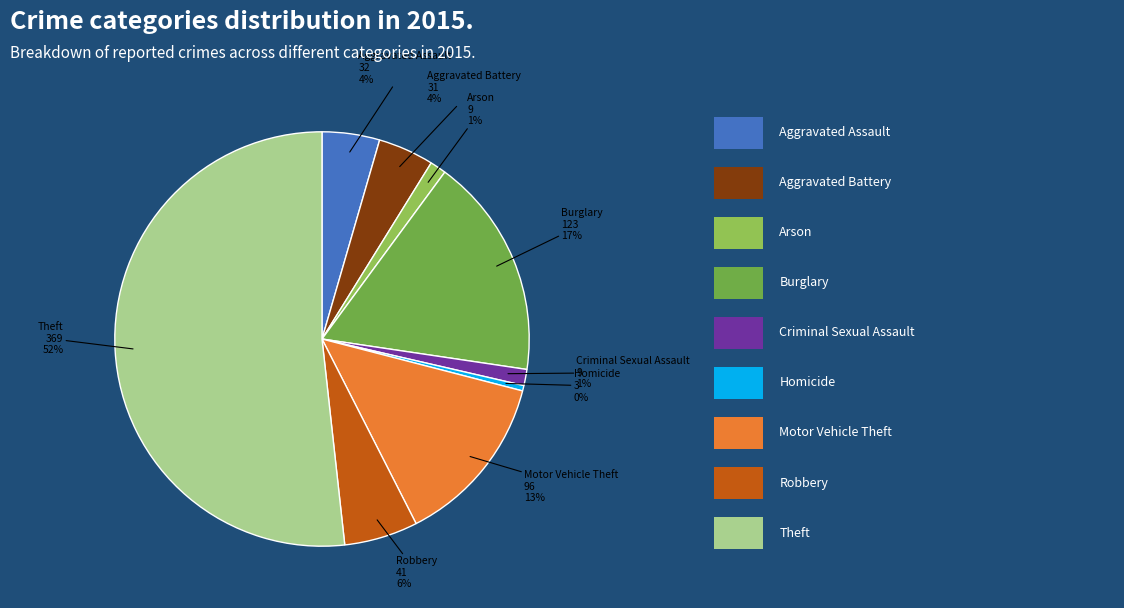

Is there any slice that represents more than half of the pie?

Yes